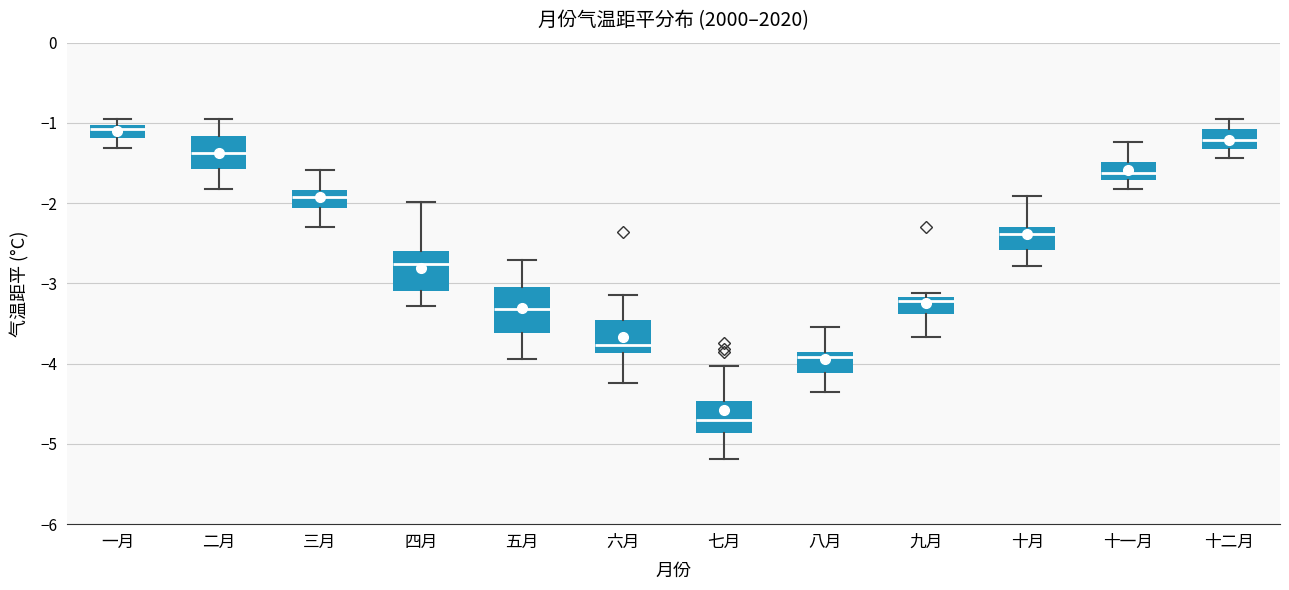

Reading left to right, read every box against the y-axis: the position of its median line, the range the box covers, and the ends of its whiskers. The values are not printed on the chart, so give them approximately, as read against the axis.

一月: median -1.1, box -1.2 to -1.0, whiskers -1.3 to -0.9
二月: median -1.4, box -1.6 to -1.2, whiskers -1.8 to -0.9
三月: median -1.9, box -2.1 to -1.8, whiskers -2.3 to -1.6
四月: median -2.8, box -3.1 to -2.6, whiskers -3.3 to -2.0
五月: median -3.3, box -3.6 to -3.0, whiskers -3.9 to -2.7
六月: median -3.8, box -3.9 to -3.5, whiskers -4.2 to -3.1
七月: median -4.7, box -4.9 to -4.5, whiskers -5.2 to -4.0
八月: median -3.9 (just below the box's upper edge), box -4.1 to -3.9, whiskers -4.3 to -3.5
九月: median -3.2 (just below the box's upper edge), box -3.4 to -3.2, whiskers -3.7 to -3.1
十月: median -2.4, box -2.6 to -2.3, whiskers -2.8 to -1.9
十一月: median -1.6, box -1.7 to -1.5, whiskers -1.8 to -1.2
十二月: median -1.2, box -1.3 to -1.1, whiskers -1.4 to -1.0